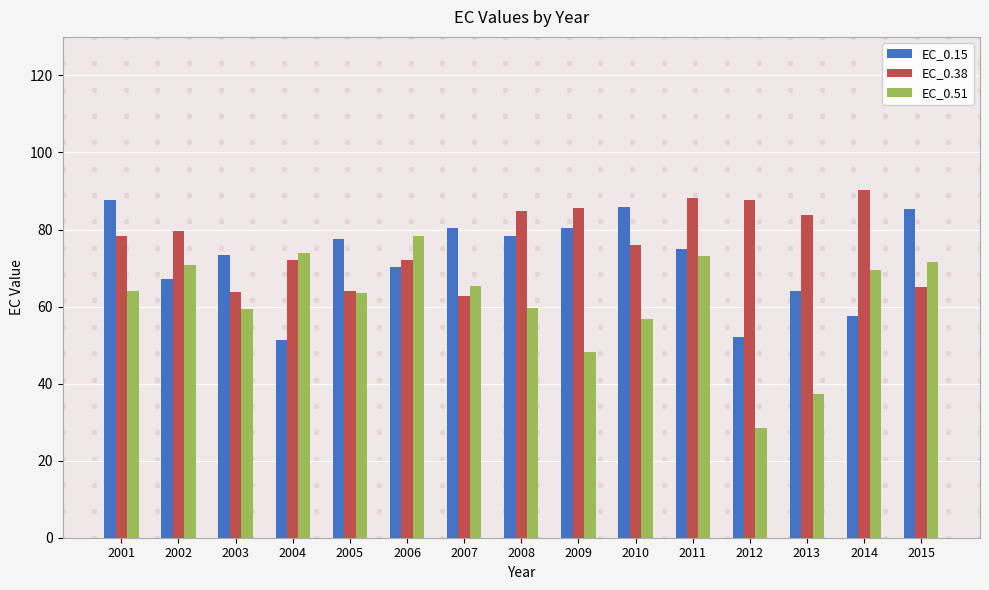

What is the sum of the EC_0.15 values at 2008 and 2002?

145.4